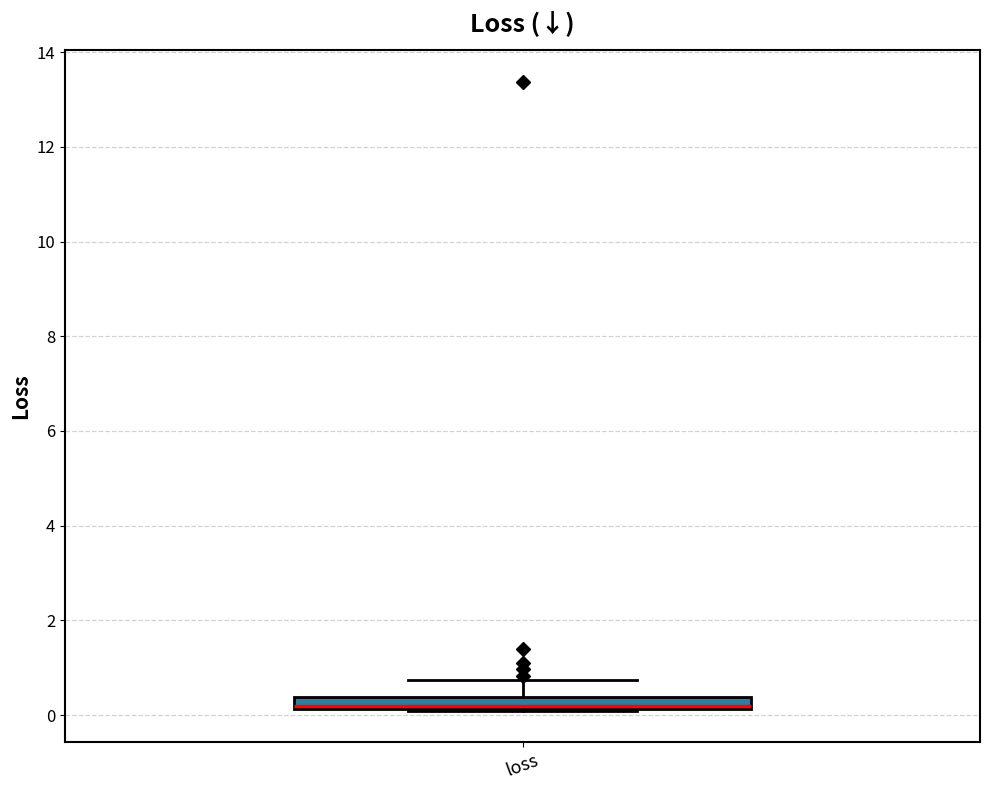

Where does the upper whisker of the box for loss end on the y-axis? The values are not printed on the chart, so give them approximately, as read against the axis.

0.8